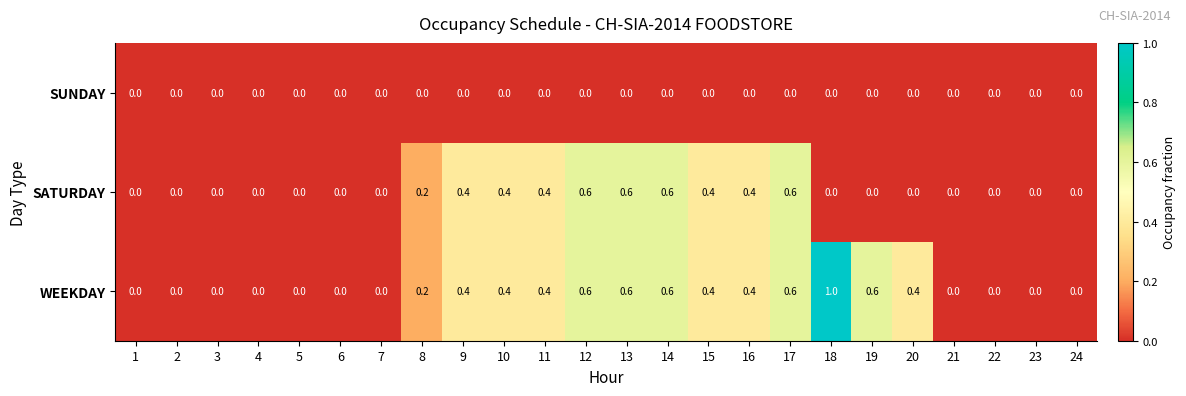

What is the difference between the WEEKDAY values at 20 and 22?

0.4